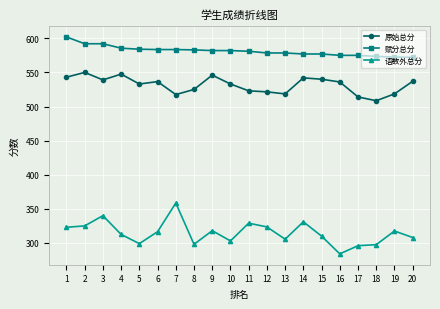

What is the value of the 赋分总分 point at the 17th from the left?

575.0